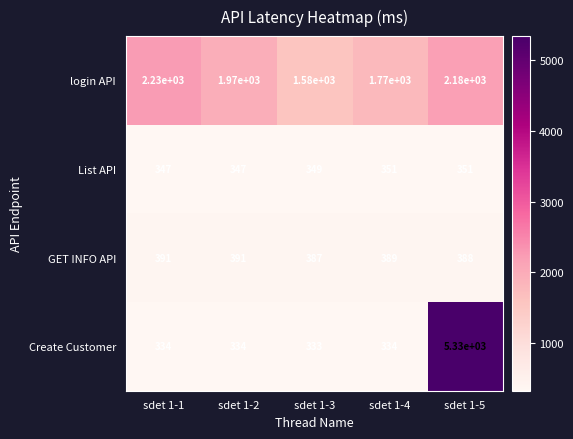

True or false: GET INFO API has a value of 592 at sdet 1-1.

False